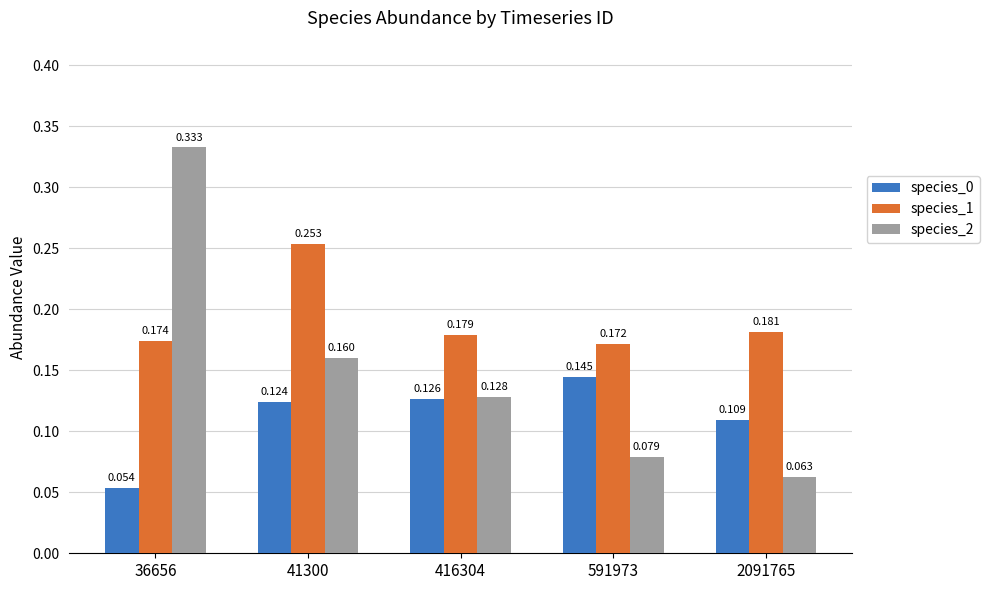

At how many categories does at least one series exceed 0?

5